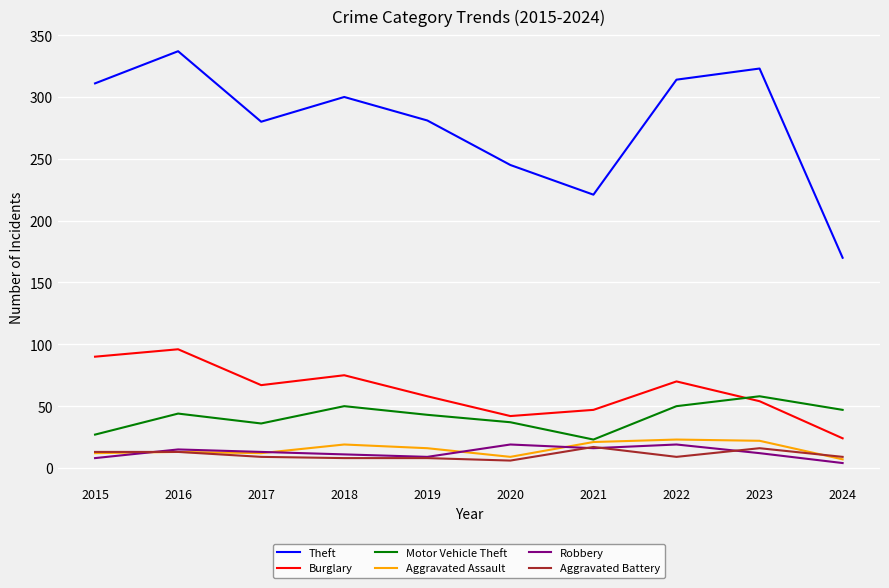

In Aggravated Assault, how many points are lower than both neighbors (excluding endpoints)?

2